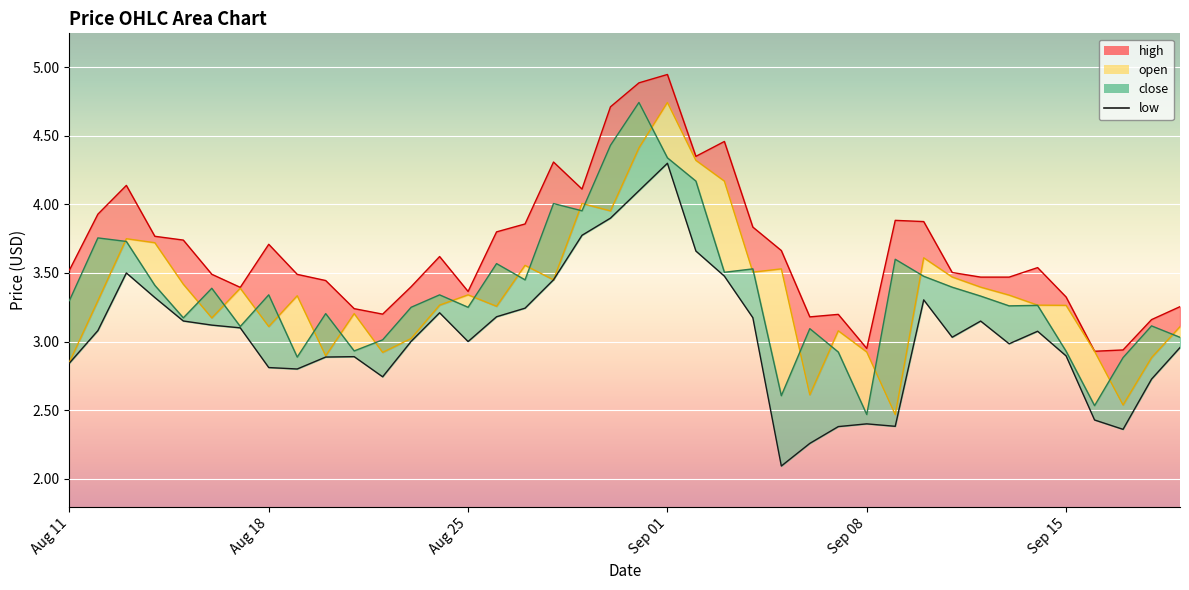

List the series in order of their peak value, highest first.

high_line, close_line, open_line, low